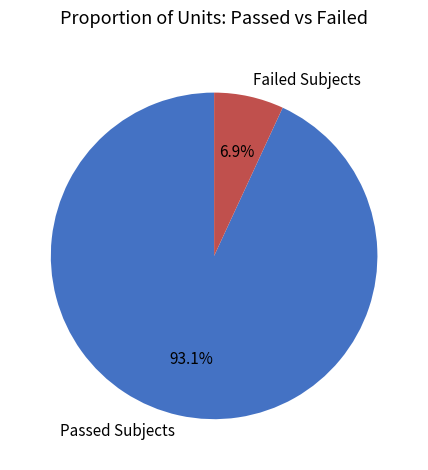

Rank the categories by value from highest to lowest.

Passed Subjects, Failed Subjects